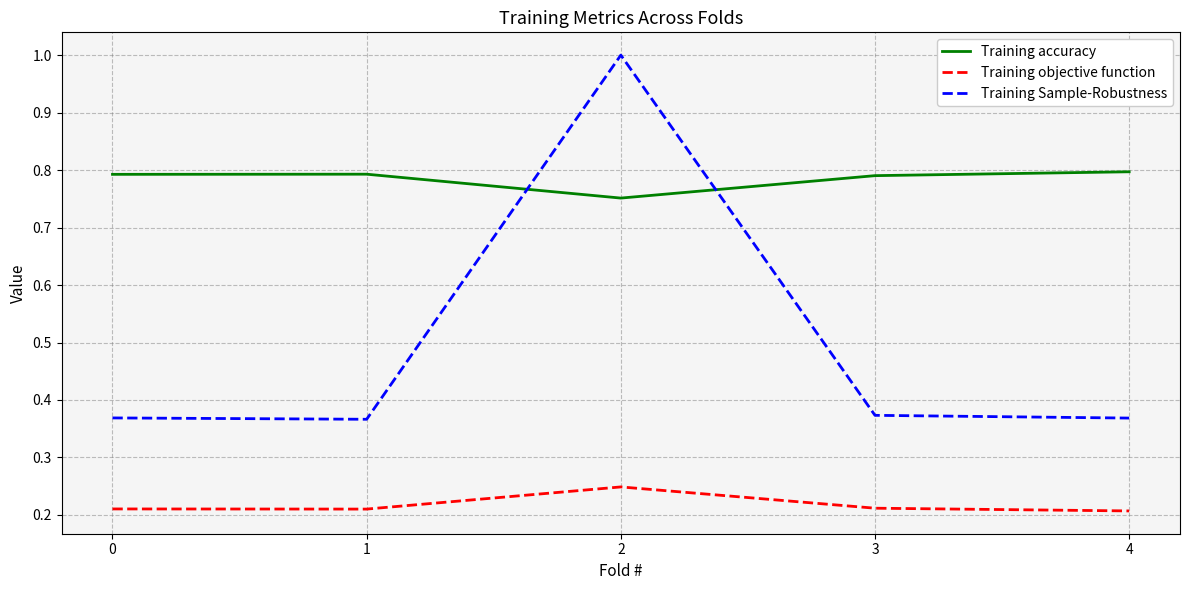

At which label is Training accuracy closest to 0?

2